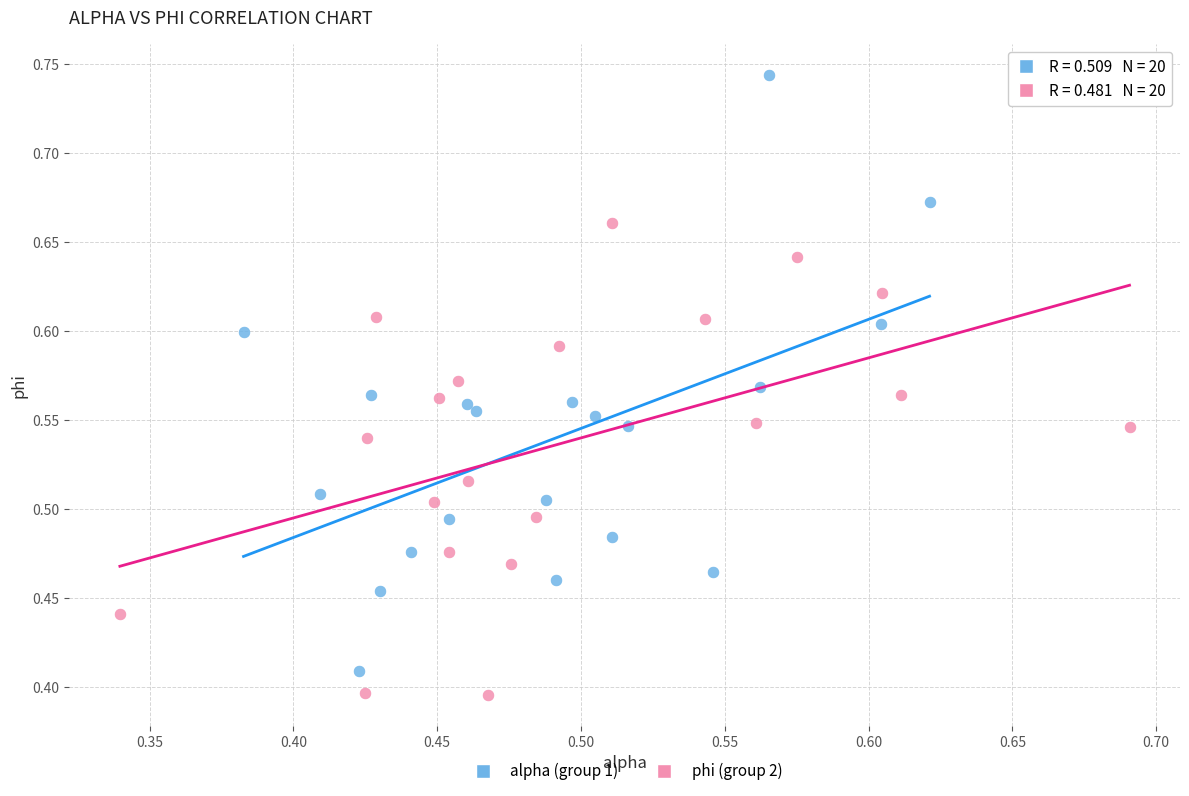

Which series reaches the minimum Y coordinate?

phi (group 2)